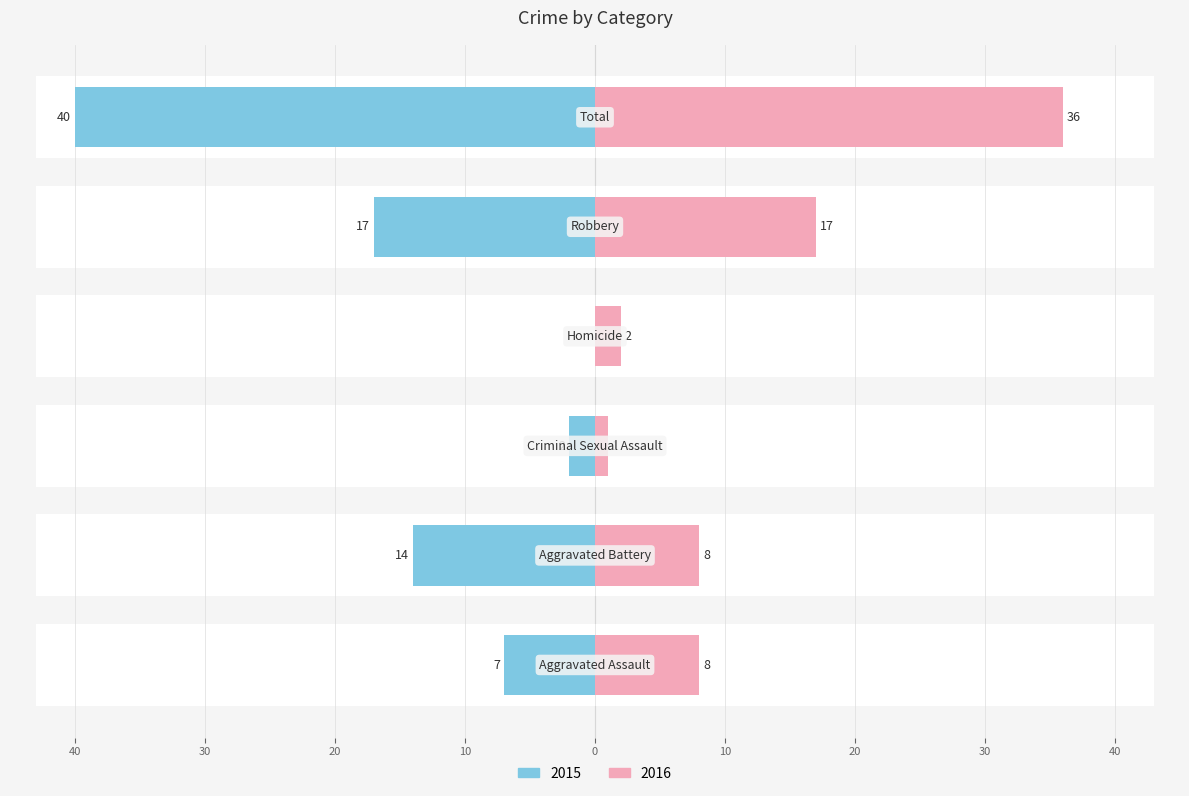

Are the bars grouped side by side (vs. stacked)?

Yes